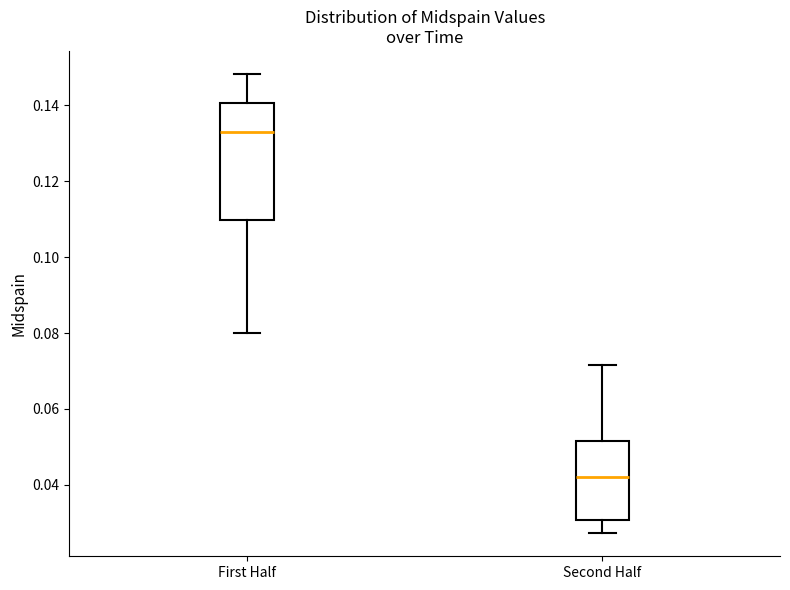

Where does the upper whisker of the box for First Half end on the y-axis? The values are not printed on the chart, so give them approximately, as read against the axis.

0.148